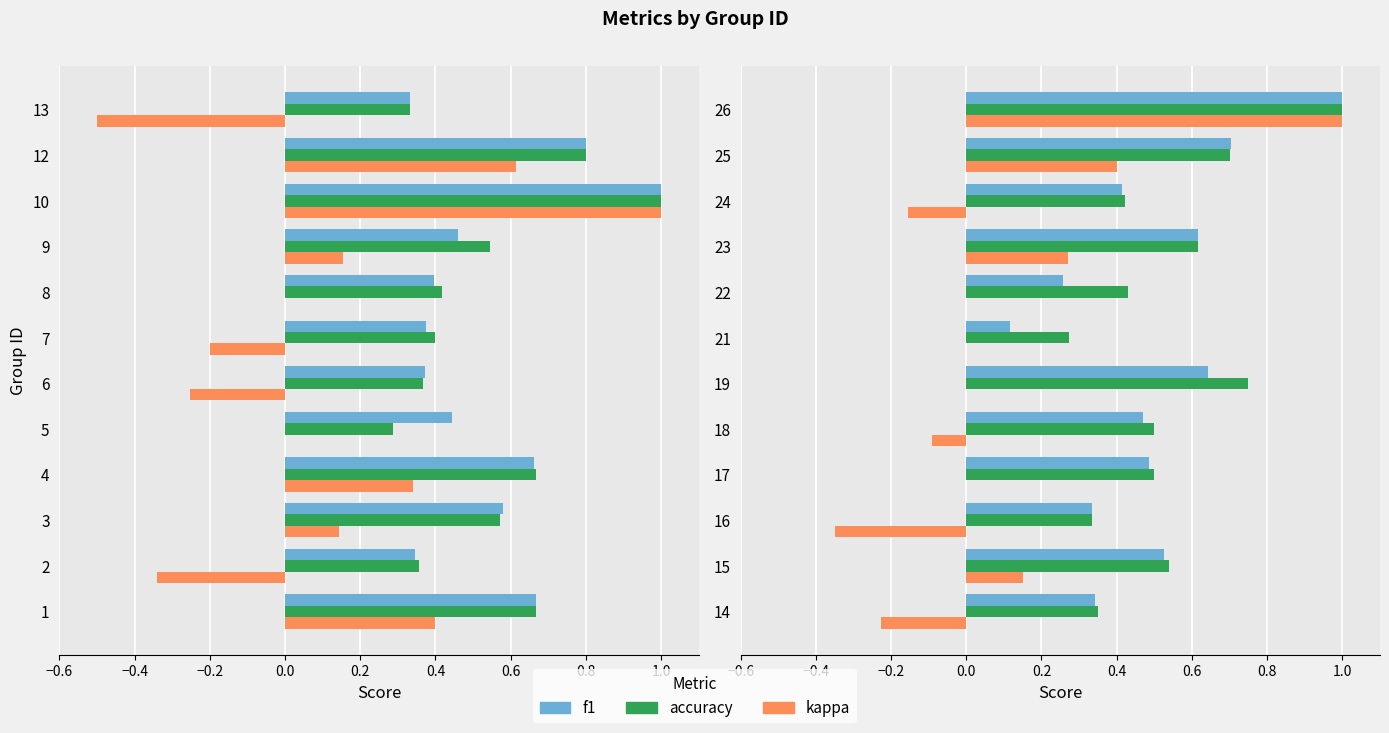

What is the difference between the highest and lowest values at 17?

0.5